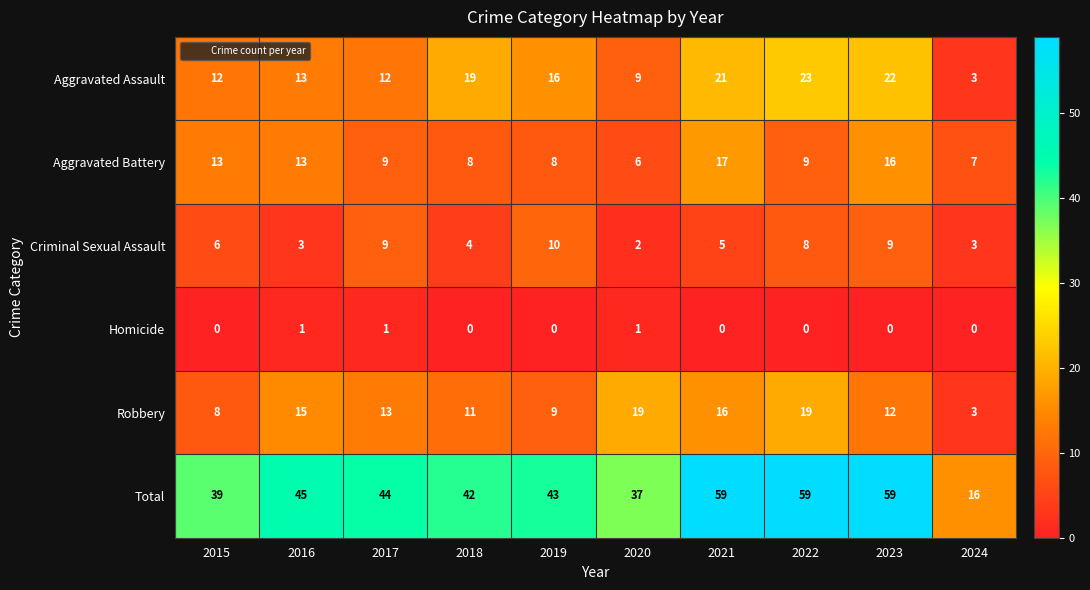

Which series has the largest total across all categories?

Total